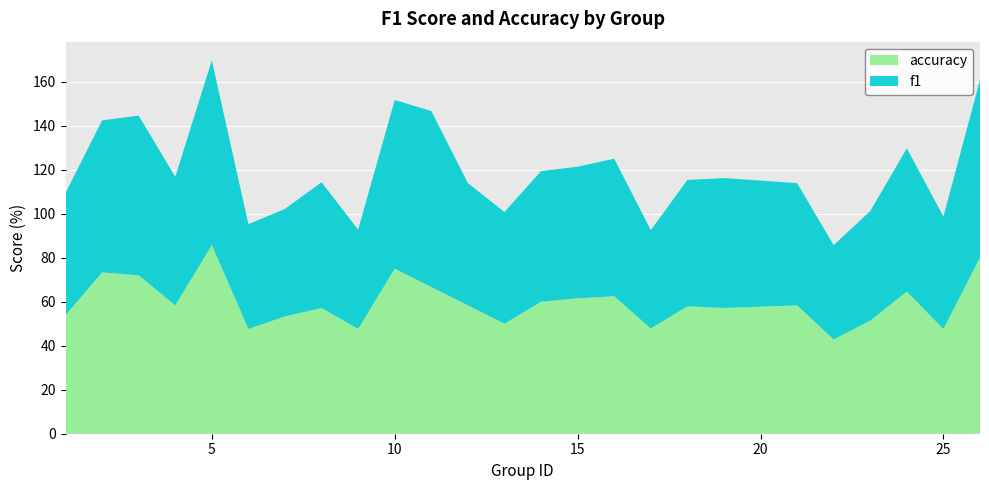

At which category is the sum across all series the highest?

5